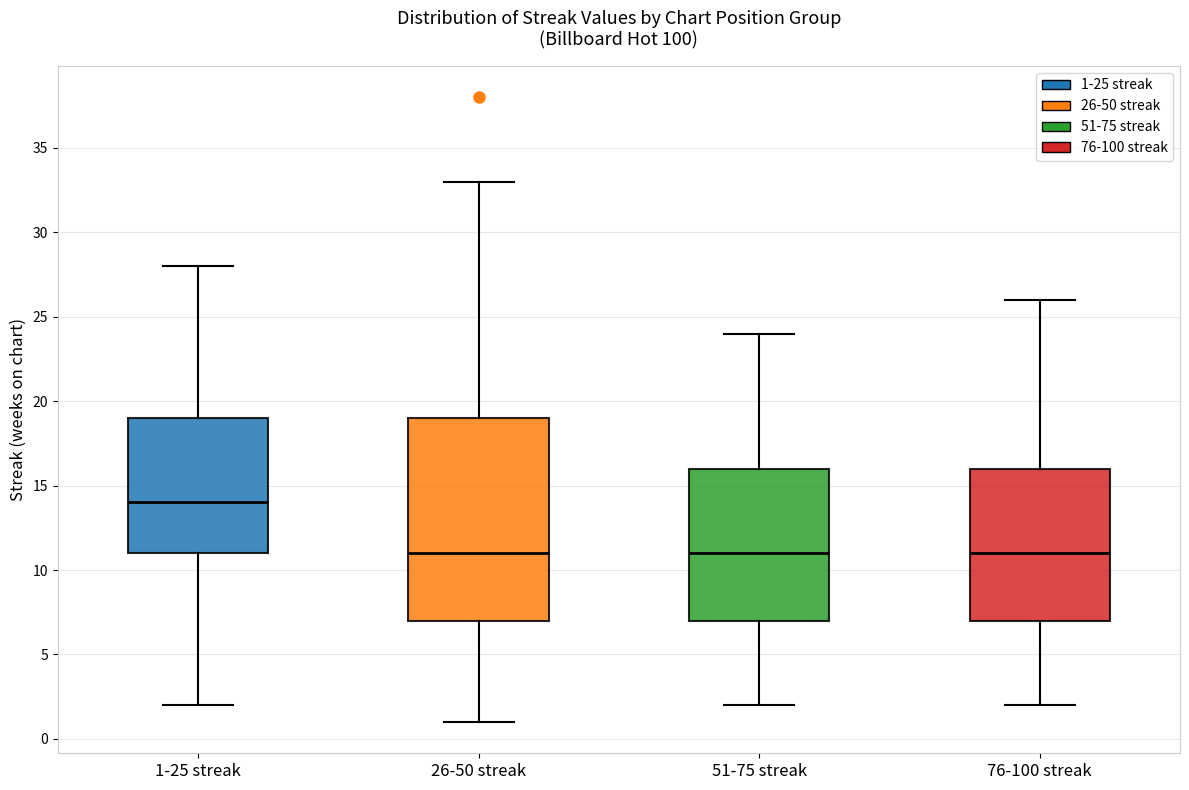

Reading left to right, read every box against the y-axis: the position of its median line, the range the box covers, and the ends of its whiskers. The values are not printed on the chart, so give them approximately, as read against the axis.

1-25 streak: median 14, box 11 to 19, whiskers 2 to 28
26-50 streak: median 11, box 7 to 19, whiskers 1 to 33
51-75 streak: median 11, box 7 to 16, whiskers 2 to 24
76-100 streak: median 11, box 7 to 16, whiskers 2 to 26